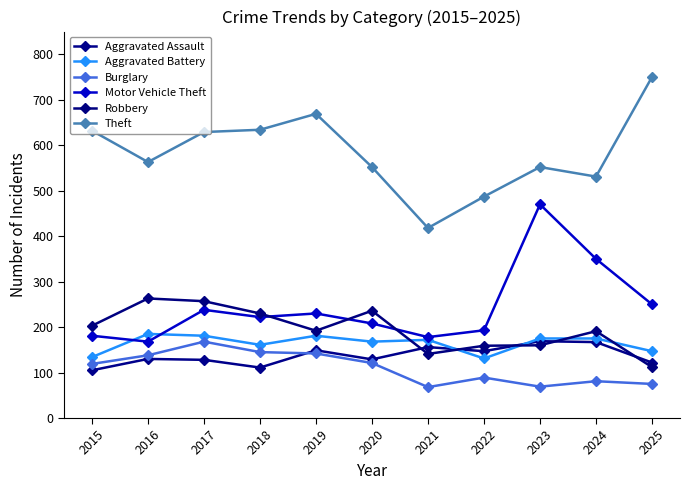

What is the spread (max minus min) of values at 2016?

433